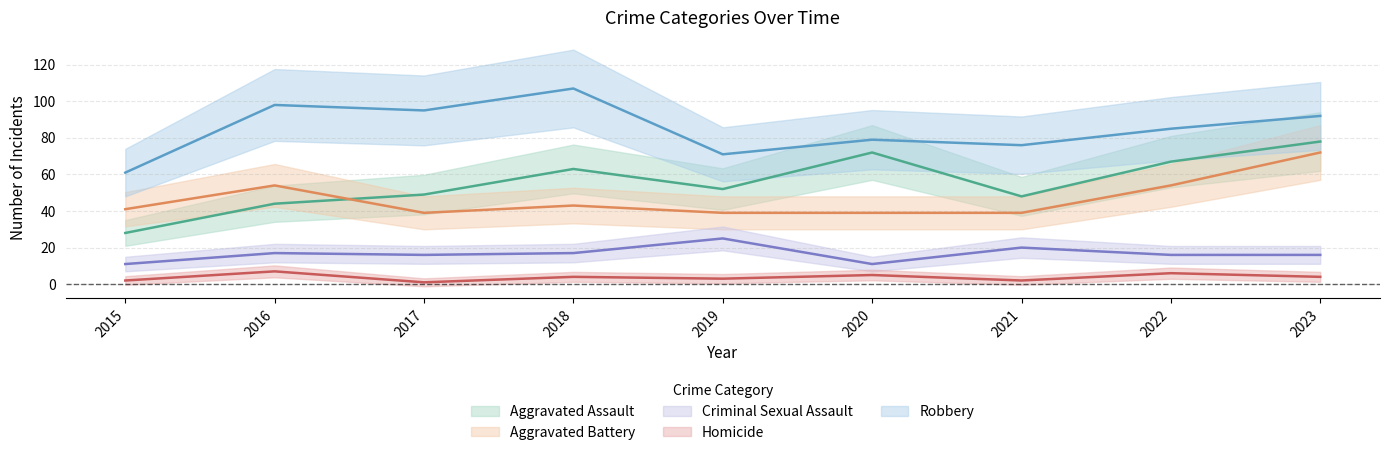

At 2016, list the series in order from smallest to largest.

Homicide, Criminal Sexual Assault, Aggravated Assault, Aggravated Battery, Robbery